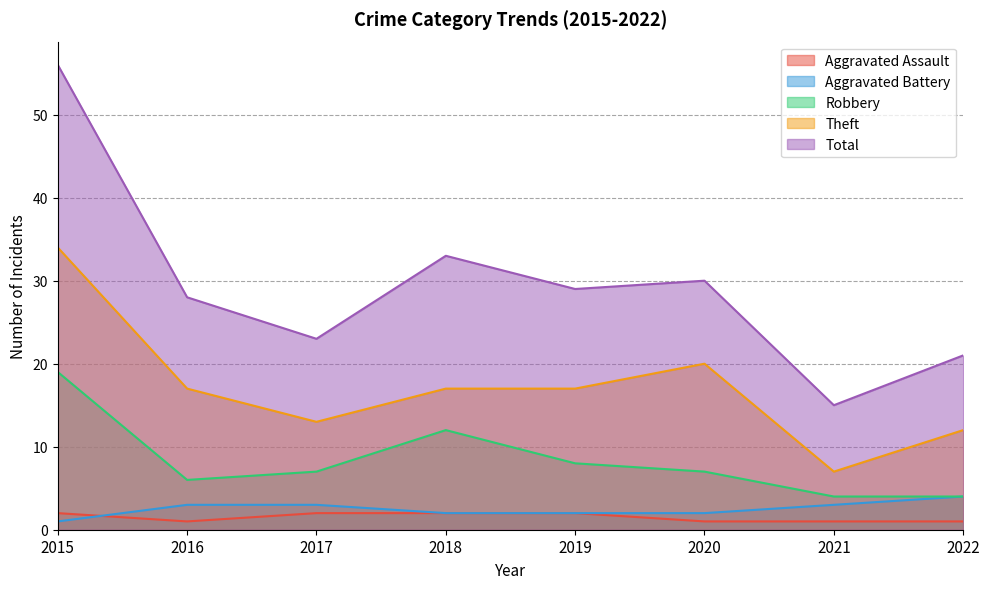

Which series has the widest spread of values?

Total